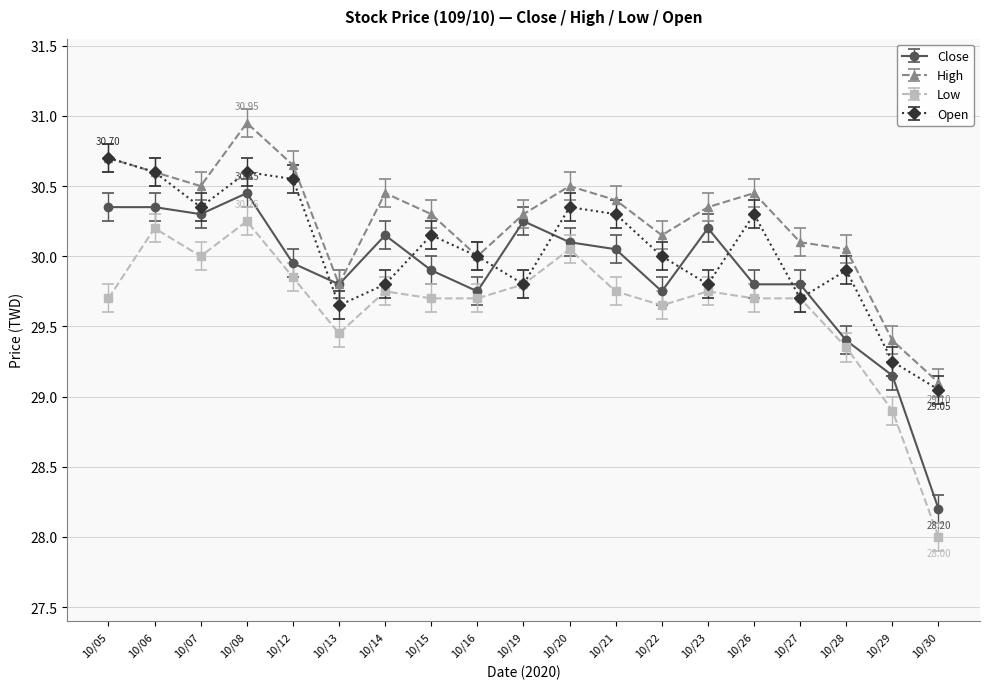

At which category does the chart reach its minimum across all series?

10/30